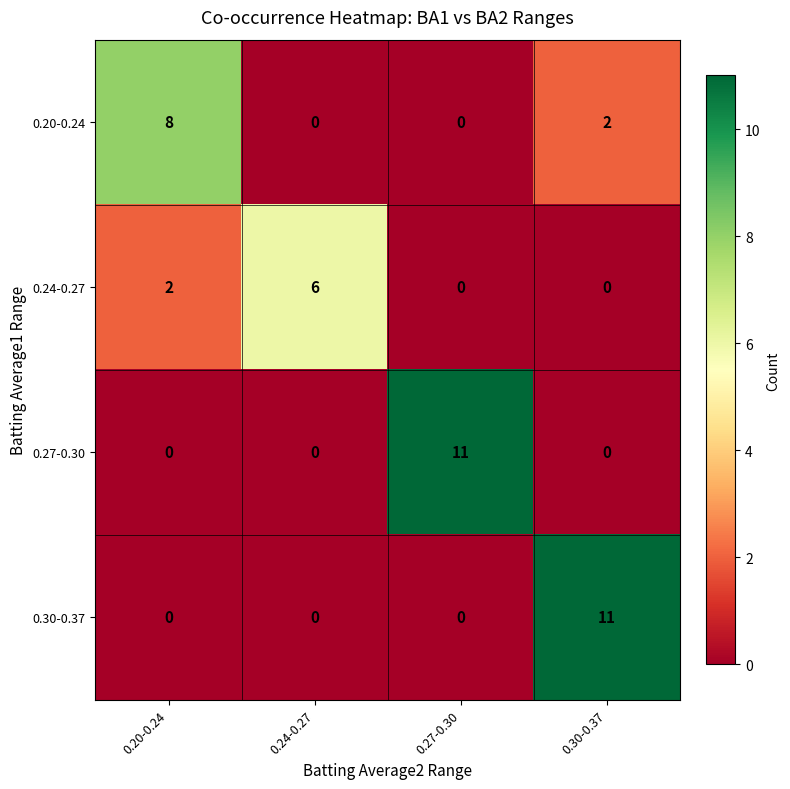

Which series changed the most between 0.20-0.24 and 0.30-0.37?

0.30-0.37